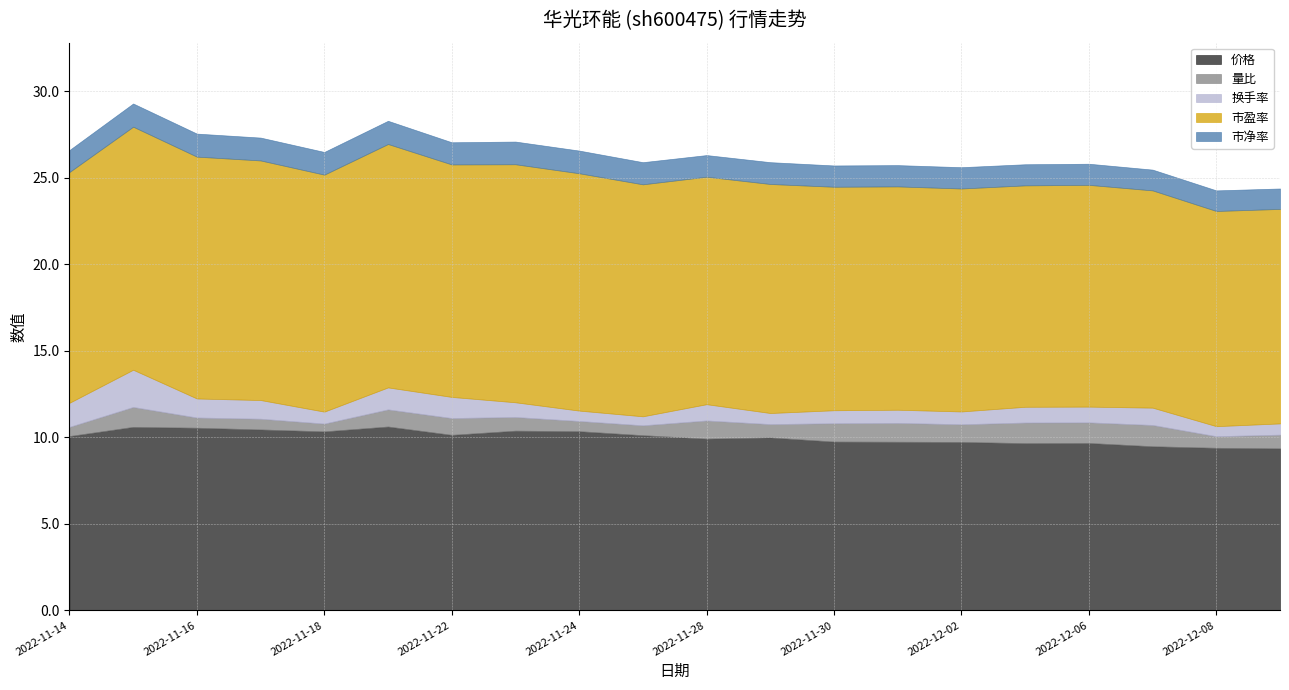

Which category has the highest value across all series?

2022-11-21